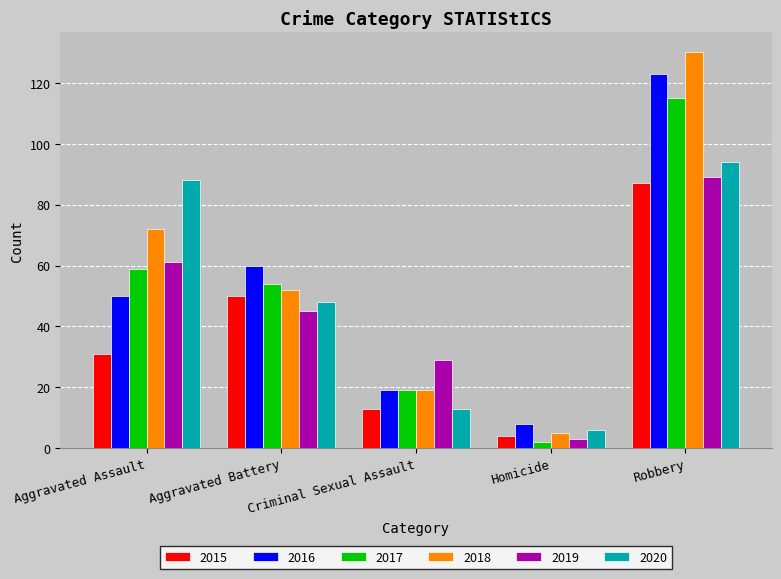

How many bars are there in each group?

6